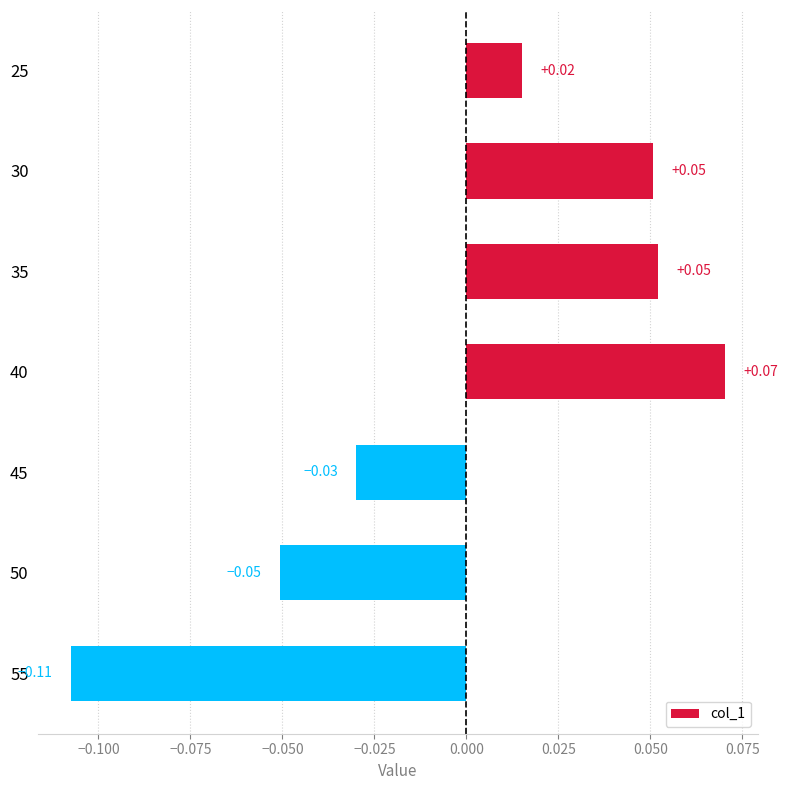

Between 55 and 45, which is larger?

45